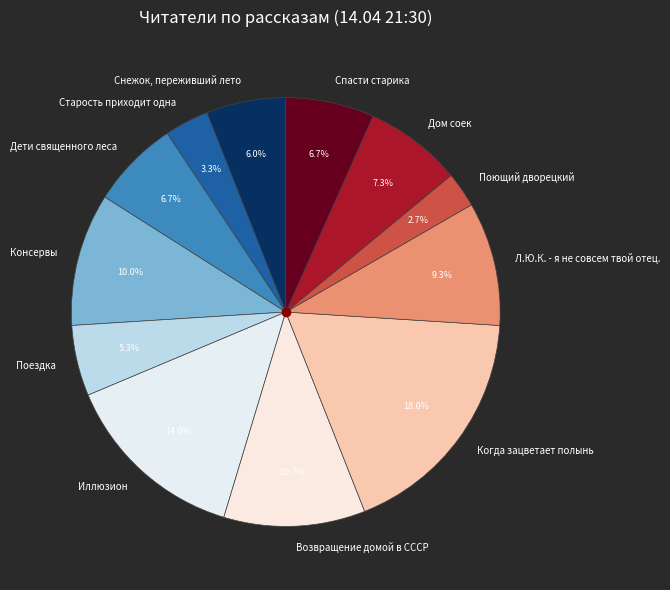

To the nearest percent, what percentage of the pie is Старость приходит одна?

3%